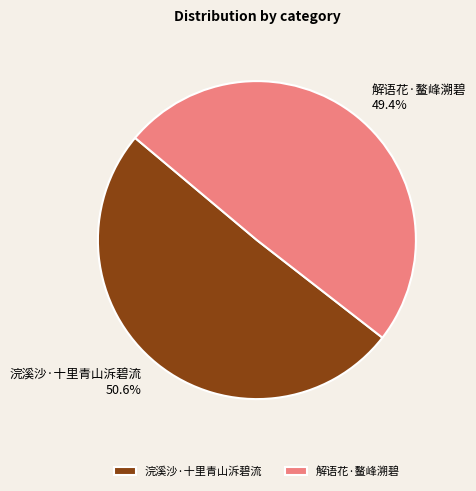

Which category has the smallest portion of the pie?

解语花·鳌峰溯碧